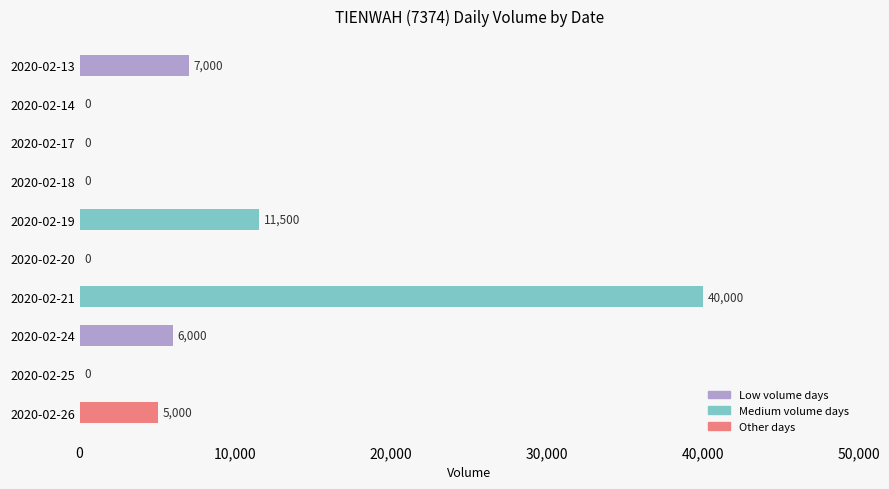

Reading top to bottom, what are all the values shown in this chart?

2020-02-13=7000	2020-02-14=0	2020-02-17=0	2020-02-18=0	2020-02-19=11500	2020-02-20=0	2020-02-21=40000	2020-02-24=6000	2020-02-25=0	2020-02-26=5000